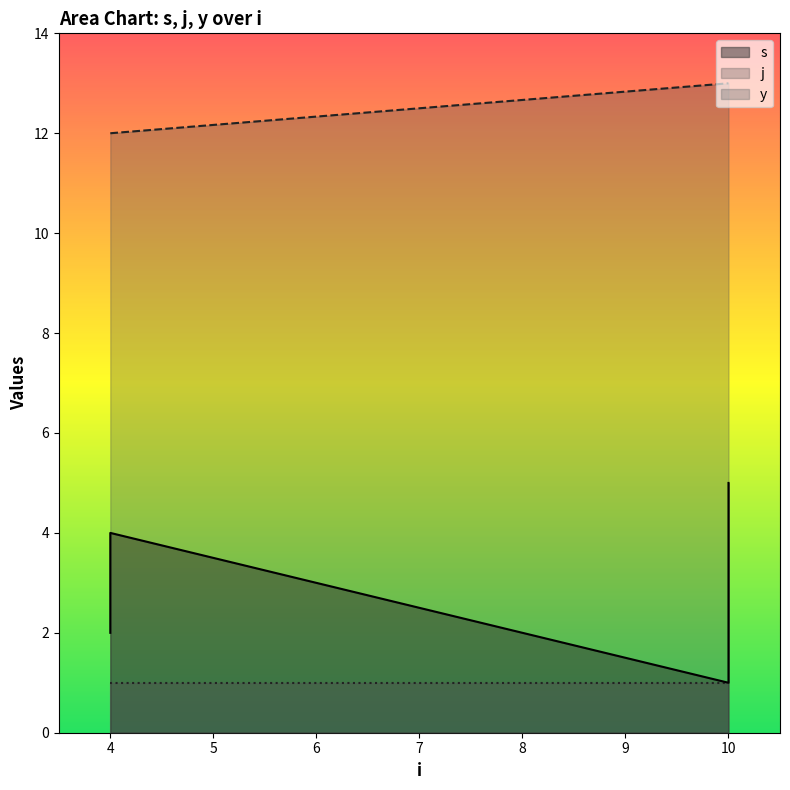

What is the difference between the highest and lowest values at 10?

12